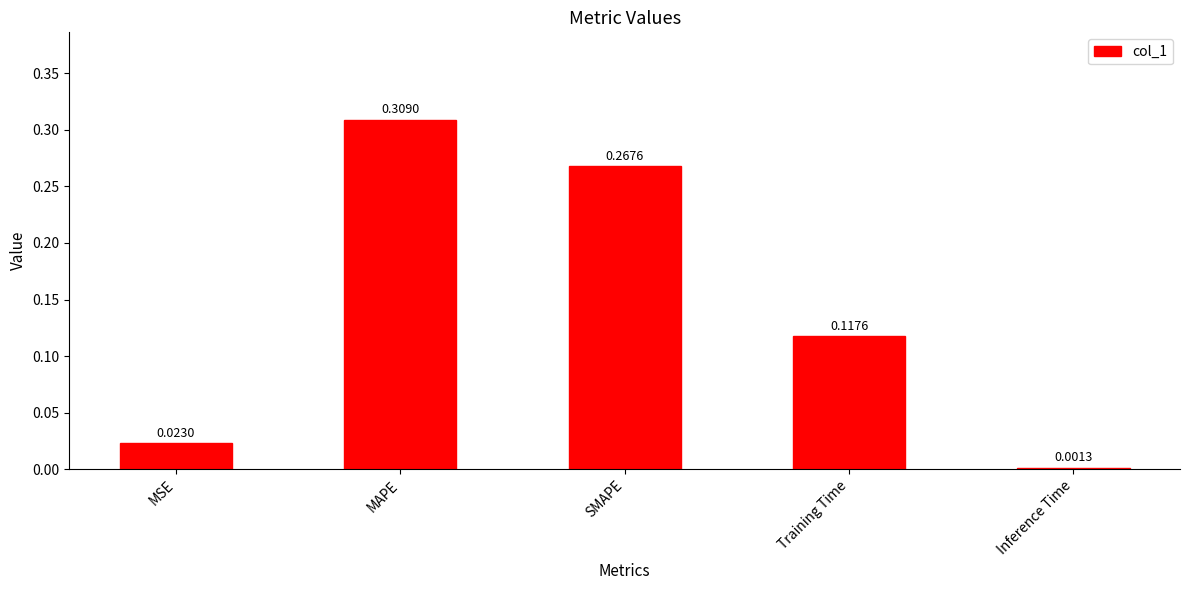

Rank the categories by value from lowest to highest.

Inference Time, MSE, Training Time, SMAPE, MAPE